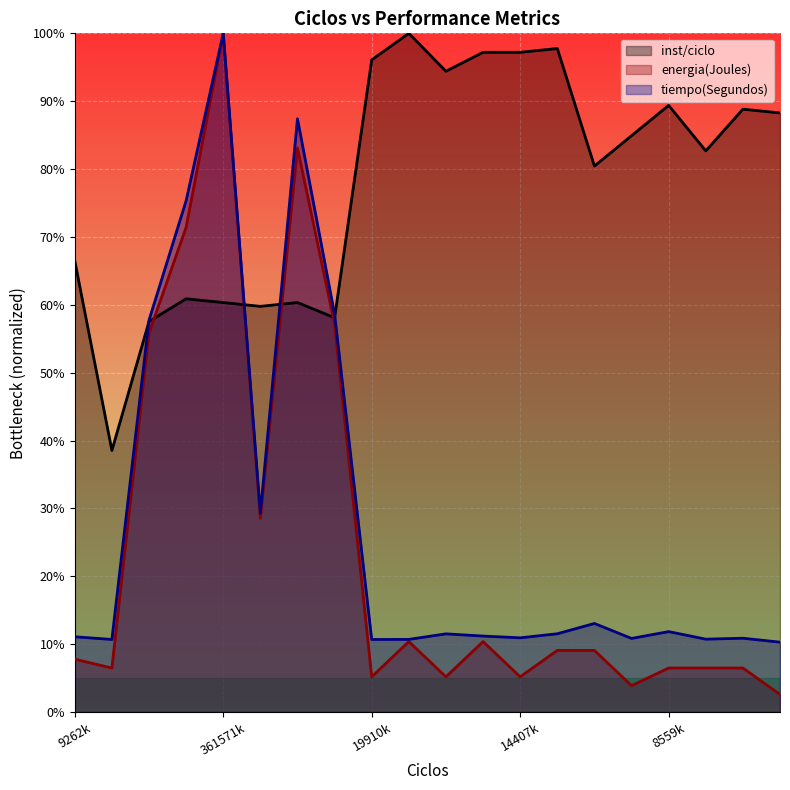

What is the difference between the highest and lowest values at 359526375?

0.5